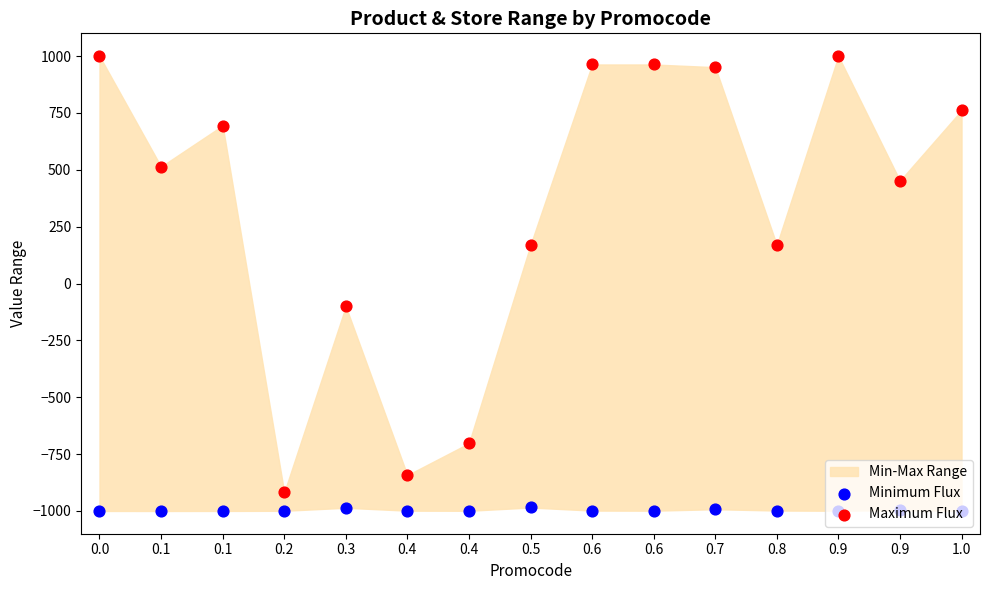

Which series has the widest spread of Y values?

Maximum Flux